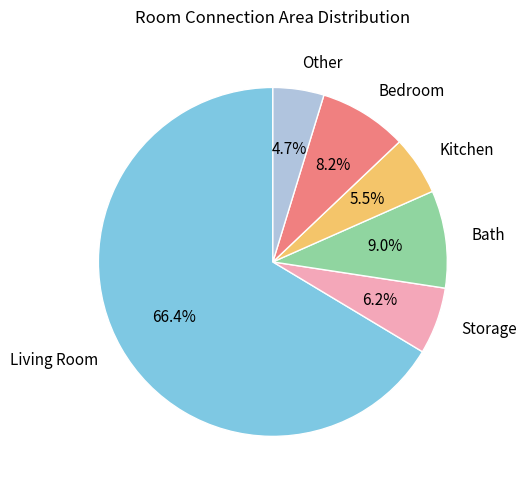

Between Storage and Kitchen, which is larger?

Storage